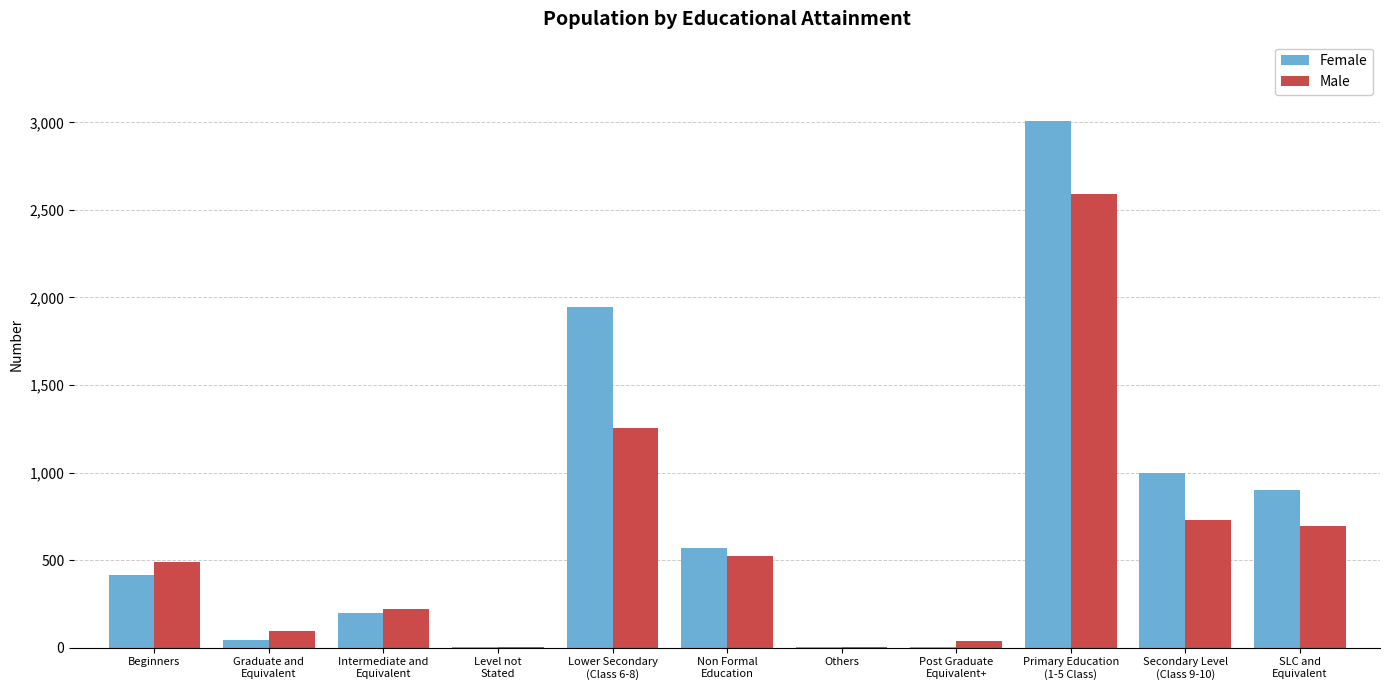

What is the sum of all Male values?

6642